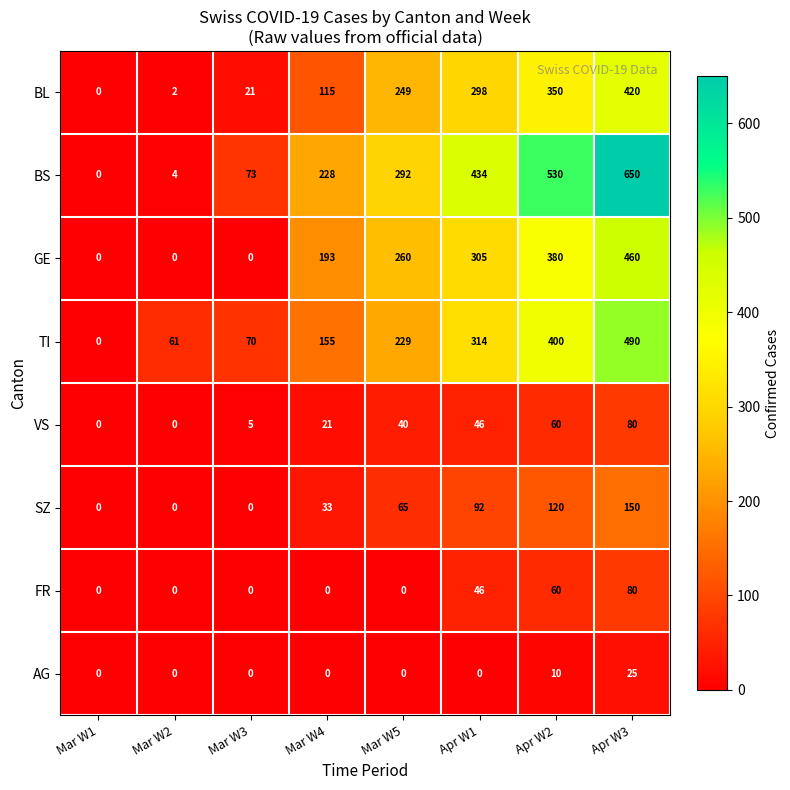

How many categories are shown in the chart?

8